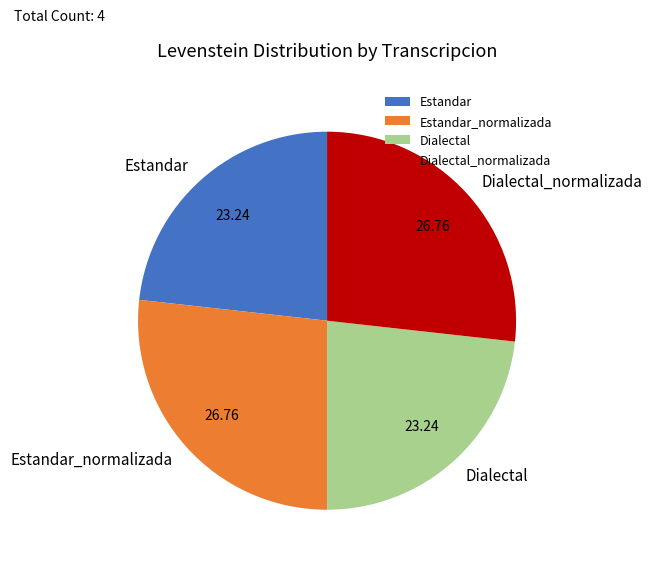

What is the ratio of the value at Dialectal_normalizada to the value at Estandar?

1.2